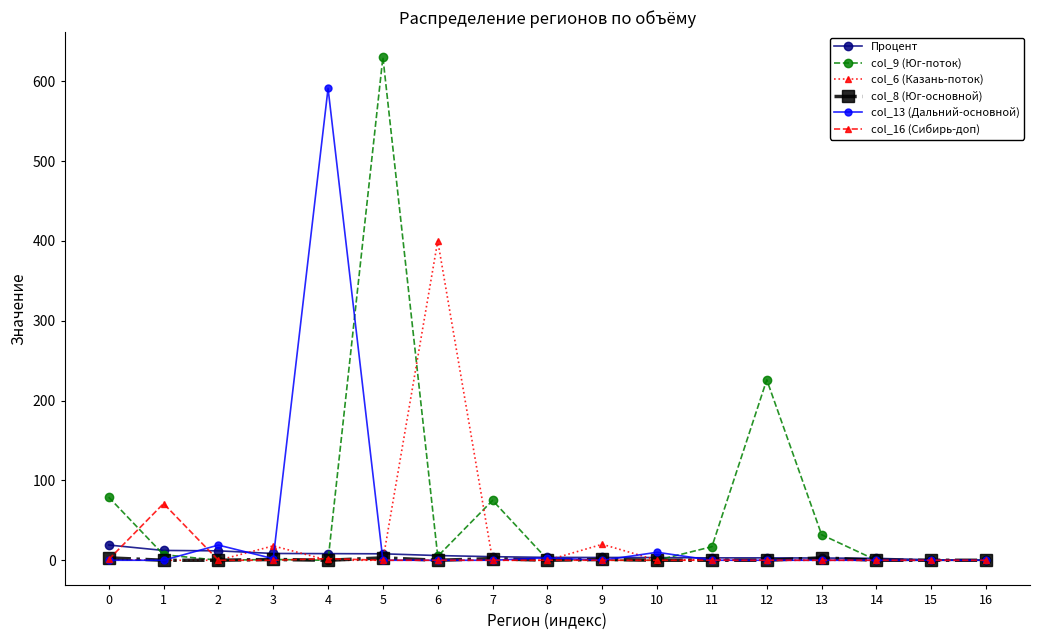

What is the value of the Процент point at the 1st from the left?

19.1